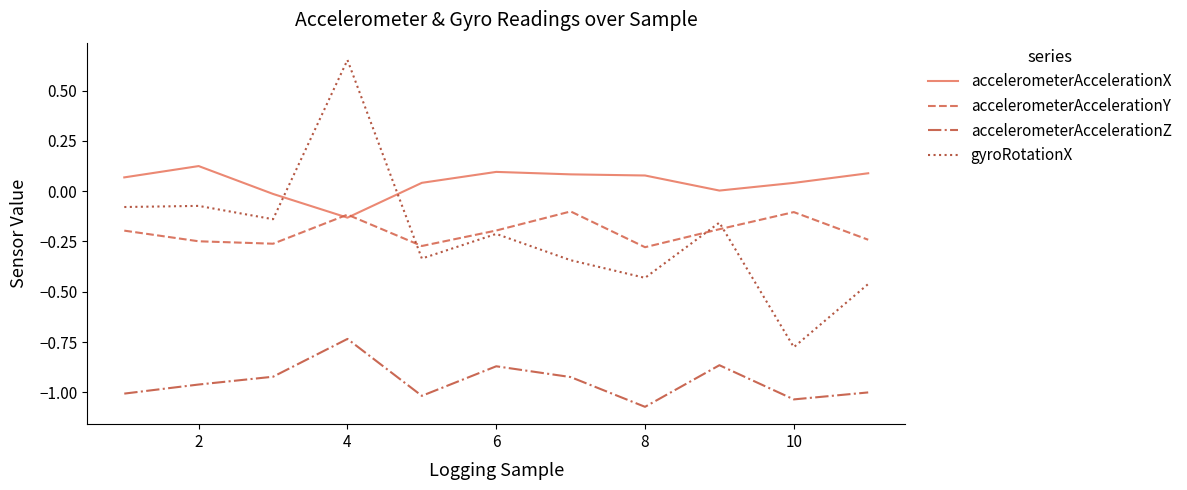

True or false: accelerometerAccelerationZ and gyroRotationX intersect in this chart.

False